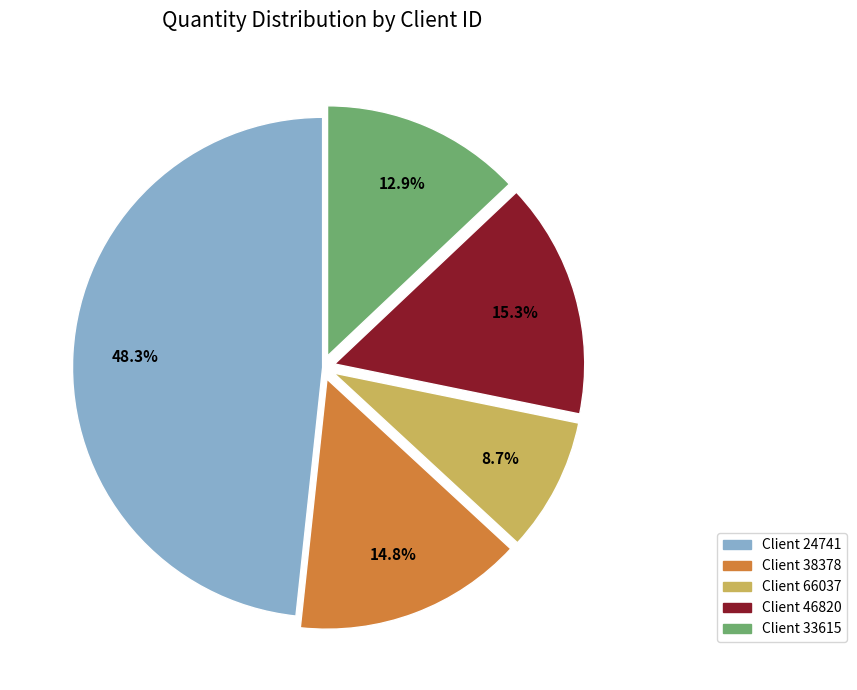

To the nearest percent, what is the difference between the largest and smallest slice percentages?

40%